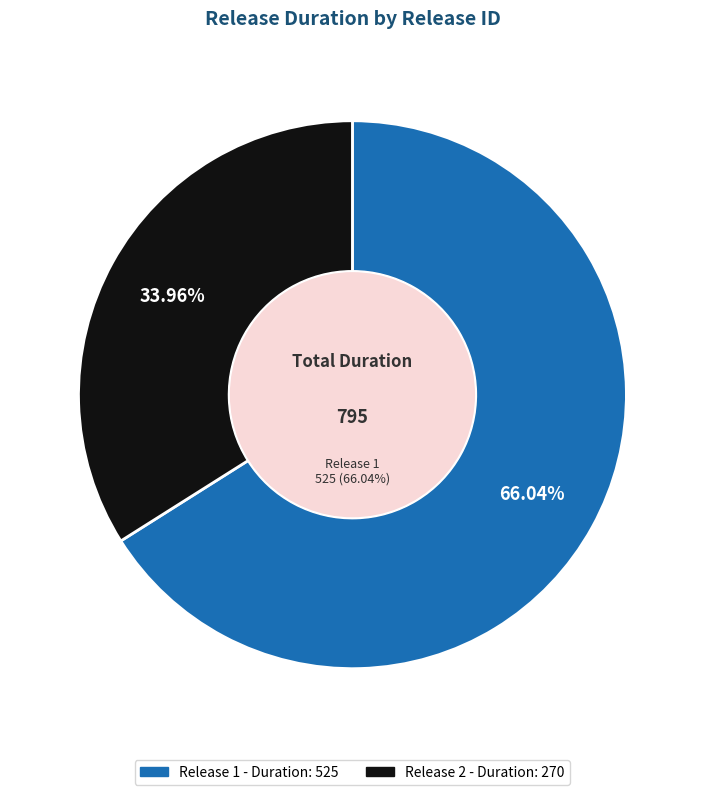

Is it true that 1 is 66% of the pie?

True